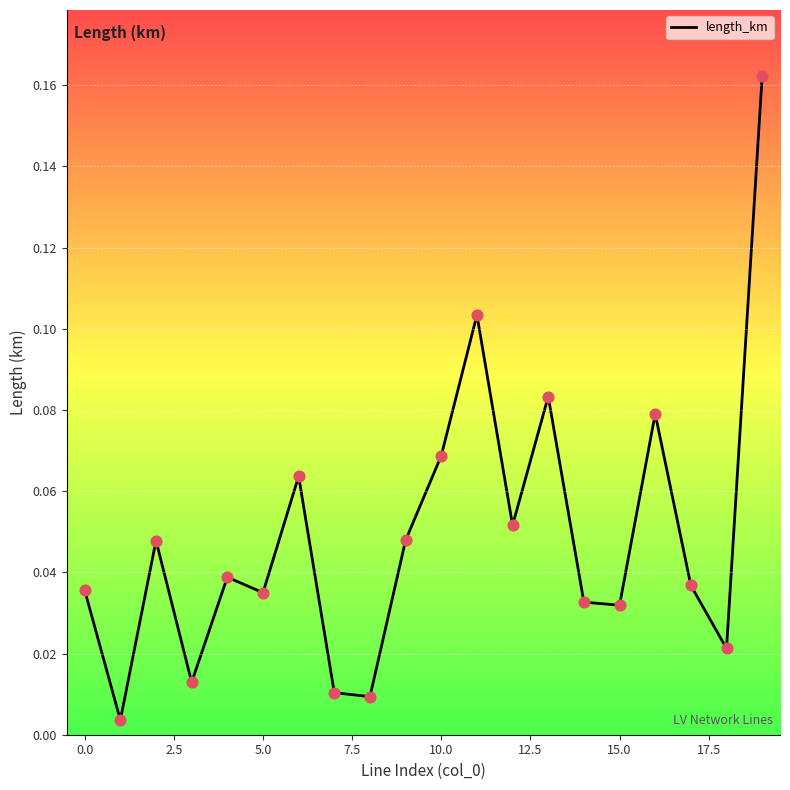

How many lines are shown in the chart?

1